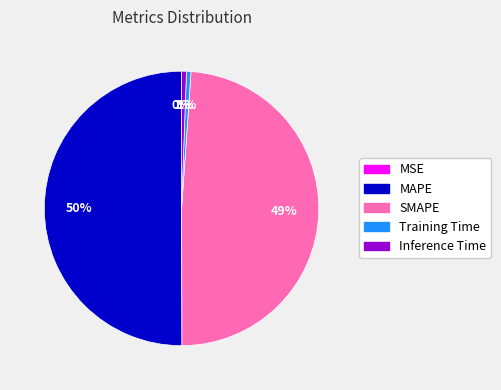

The Inference Time slice represents 1% of the pie. True or false?

True